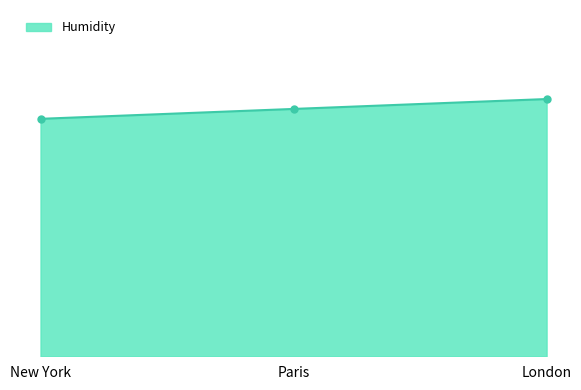

Where does the data first go above 25?

London